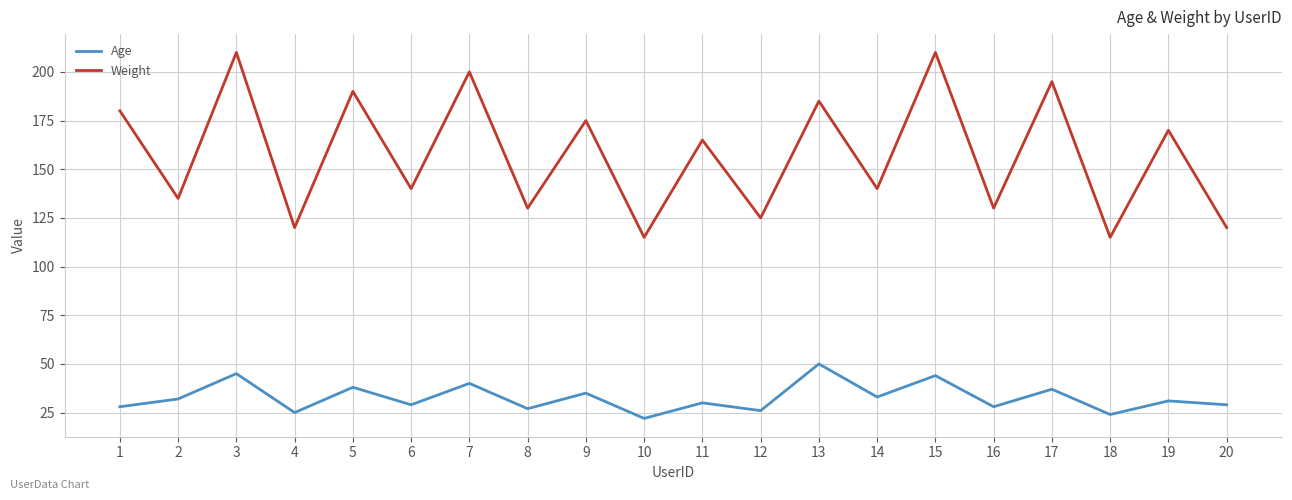

Is the value of Weight at 5 greater than the value of Age at 9?

Yes